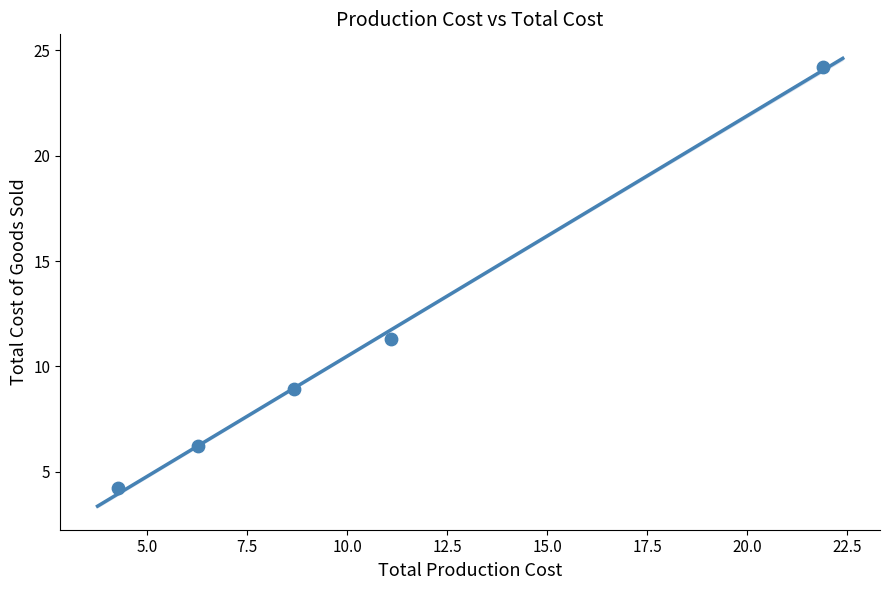

What is the range of X values (max minus min)?

17.6